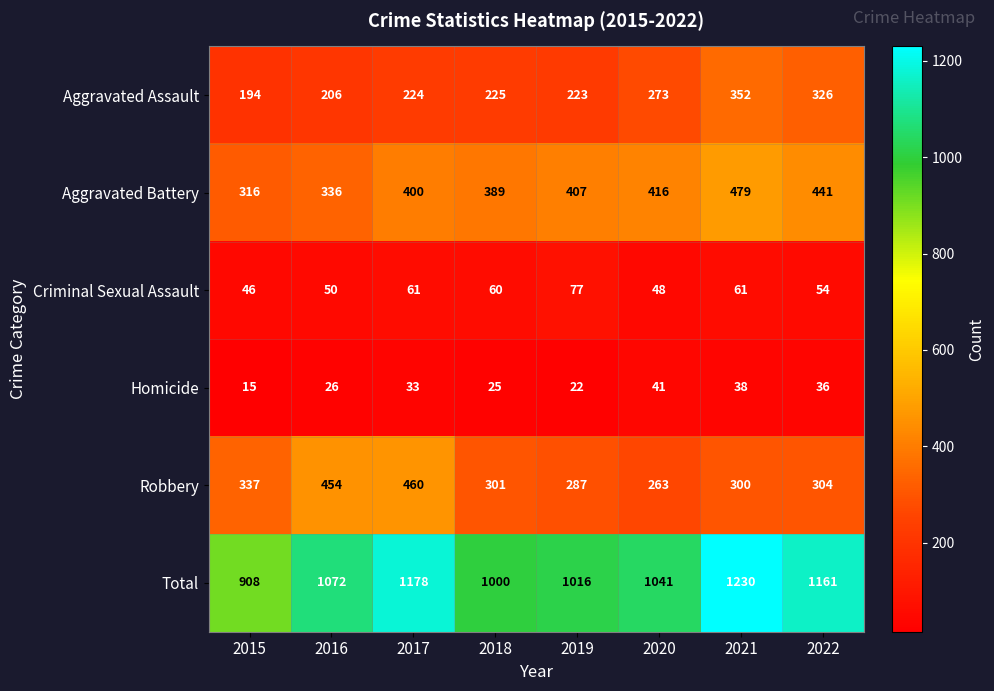

Is it true that Homicide equals 48 at 2017?

False